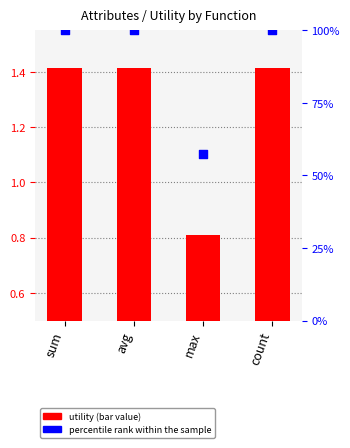

Which series contains the lowest Y value?

utility (bar value)